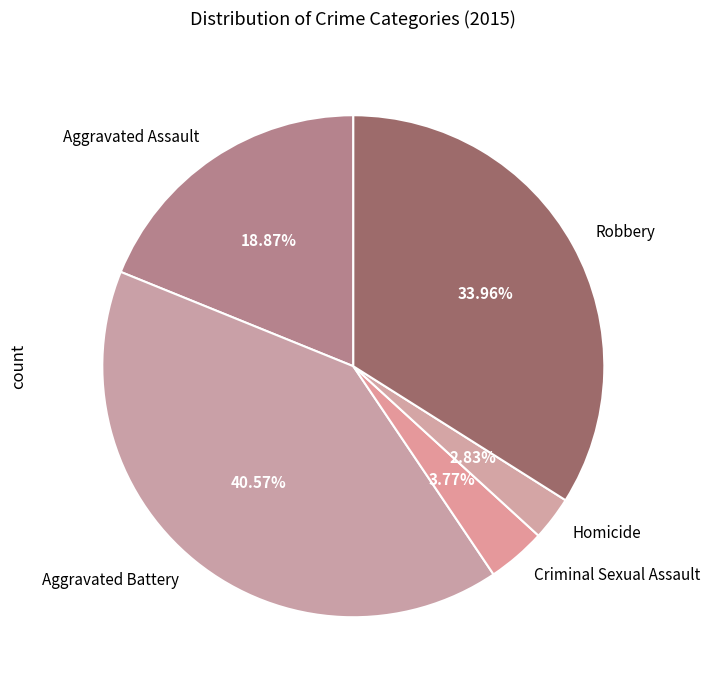

Approximately how many times larger is the value at Aggravated Assault compared to Homicide?

6.7